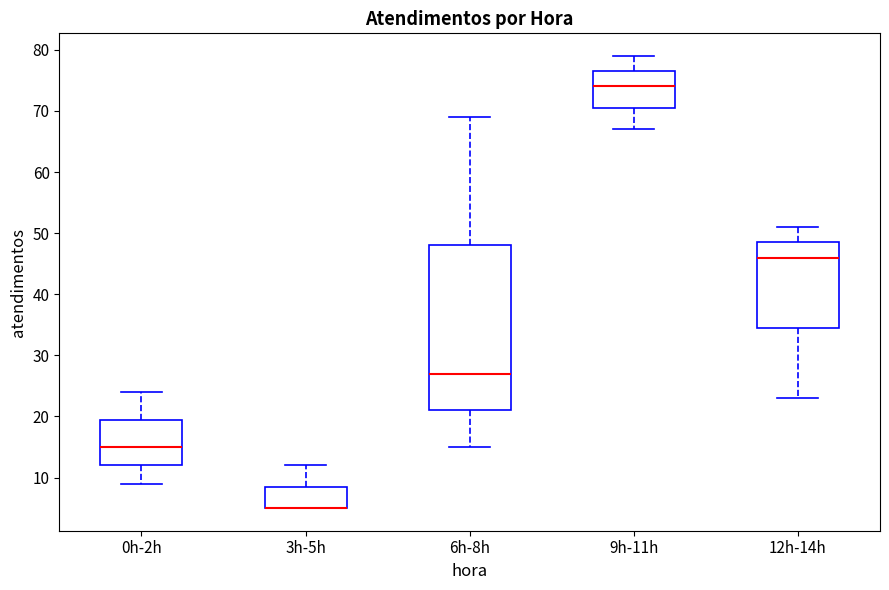

Reading left to right, read every box against the y-axis: the position of its median line, the range the box covers, and the ends of its whiskers. The values are not printed on the chart, so give them approximately, as read against the axis.

0h-2h: median 15, box 12 to 20, whiskers 9 to 24
3h-5h: median 5 (drawn on the box's lower edge), box 5 to 9, whiskers 5 to 12
6h-8h: median 27, box 21 to 48, whiskers 15 to 69
9h-11h: median 74, box 71 to 77, whiskers 67 to 79
12h-14h: median 46, box 35 to 49, whiskers 23 to 51